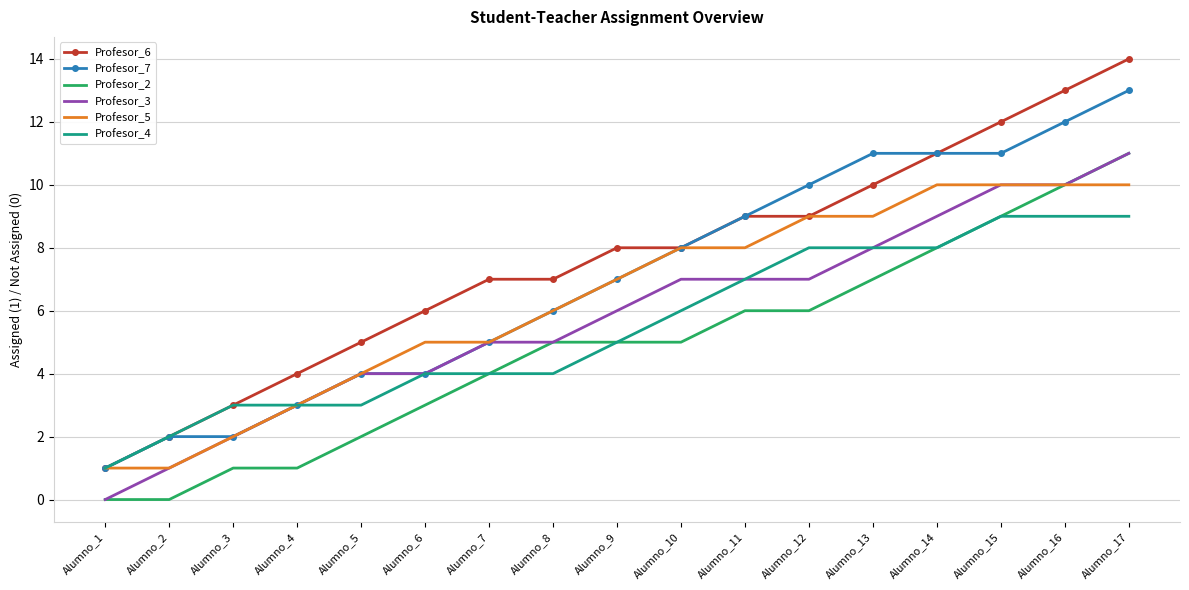

What is the difference between the maximum and minimum values in the Profesor_7 series?

12